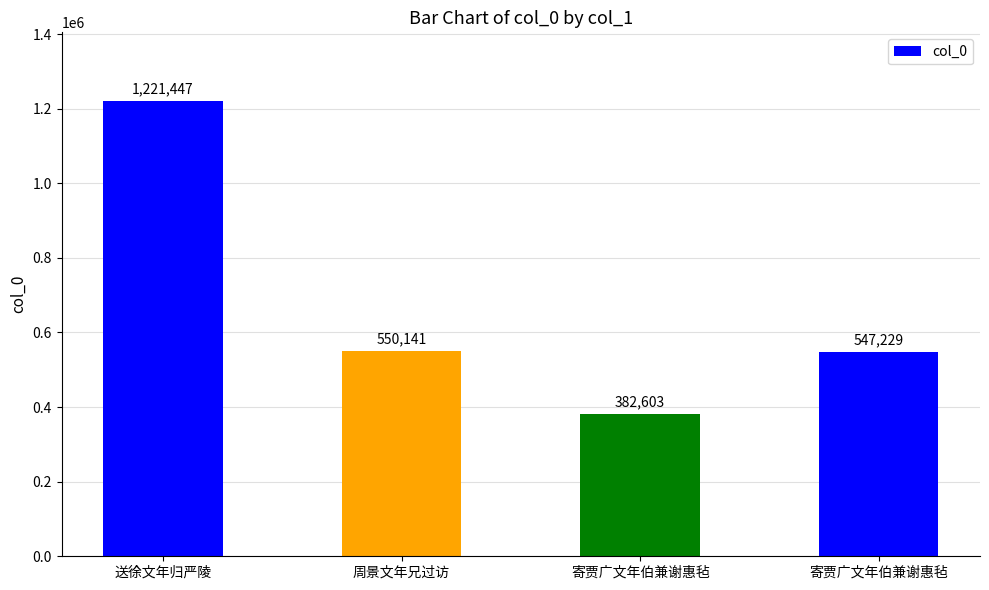

How many bars are there in total?

4